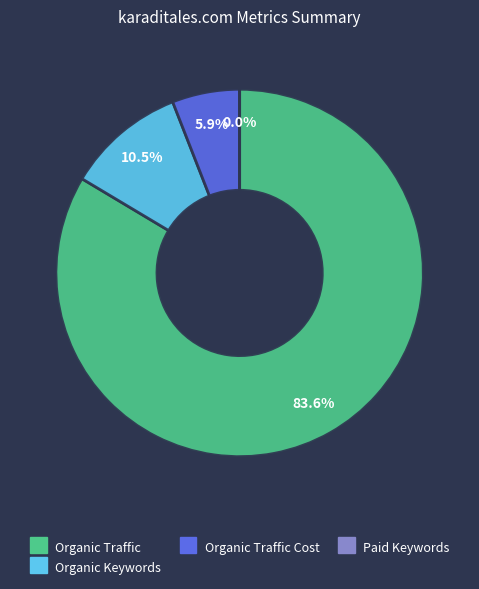

Does any single category account for the majority?

Yes